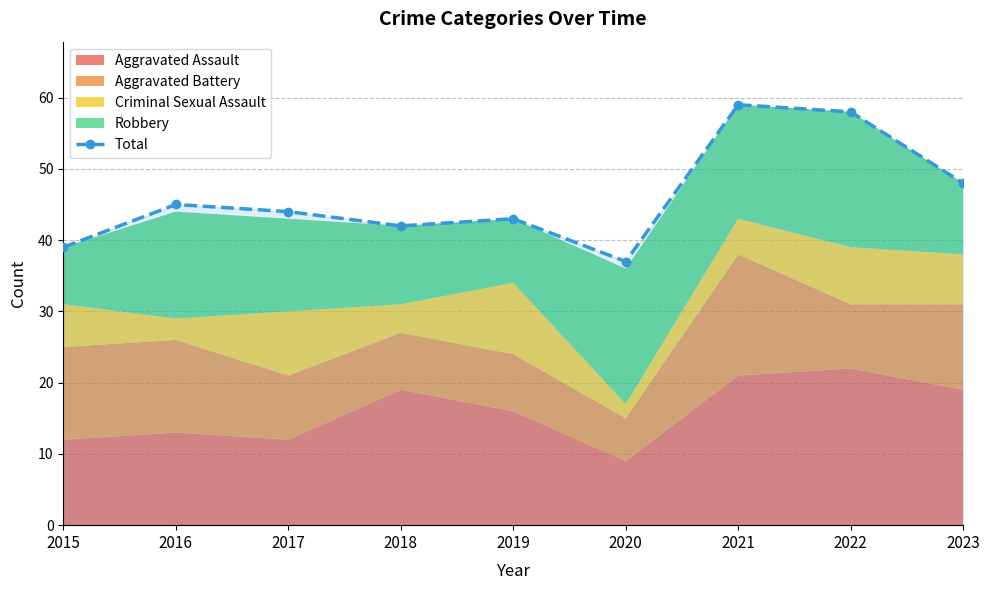

What is the highest value of the Total series?

59